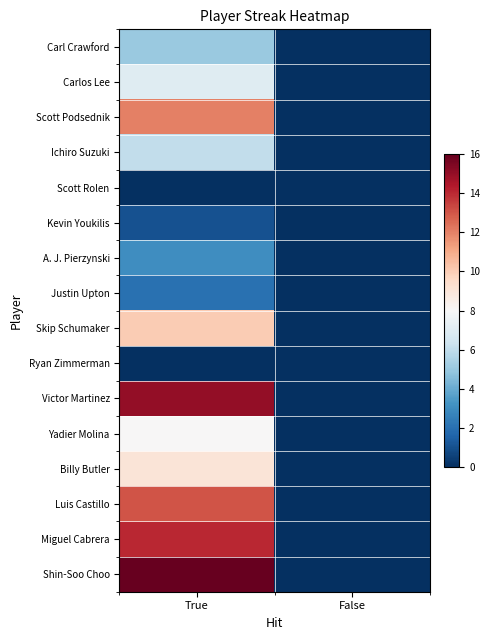

Which series has the largest total across all categories?

Shin-Soo Choo